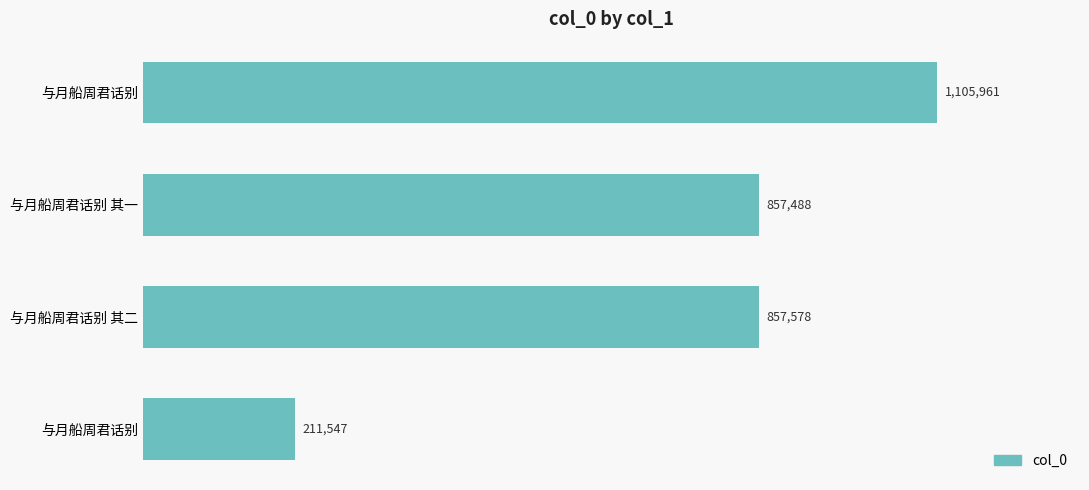

What is the sum of all values?

3032574